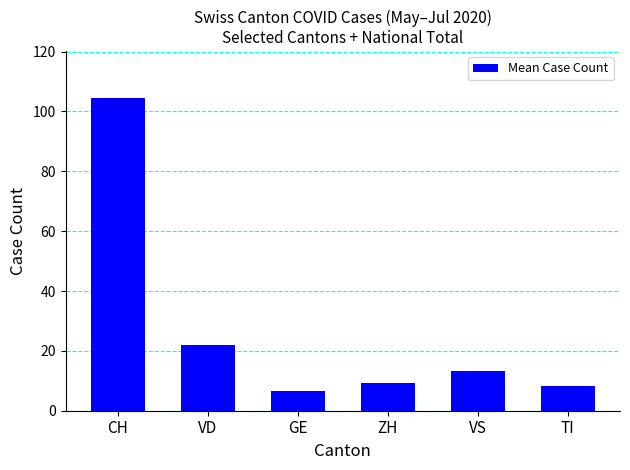

Reading left to right, what are all the values shown in this chart?

CH=104.5	VD=21.9	GE=6.6	ZH=9.3	VS=13.3	TI=8.3